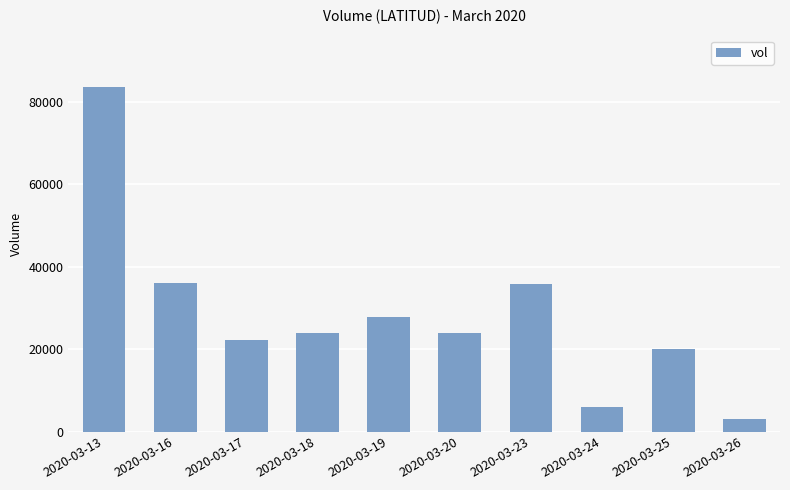

What is the difference between the maximum and minimum values?

80600